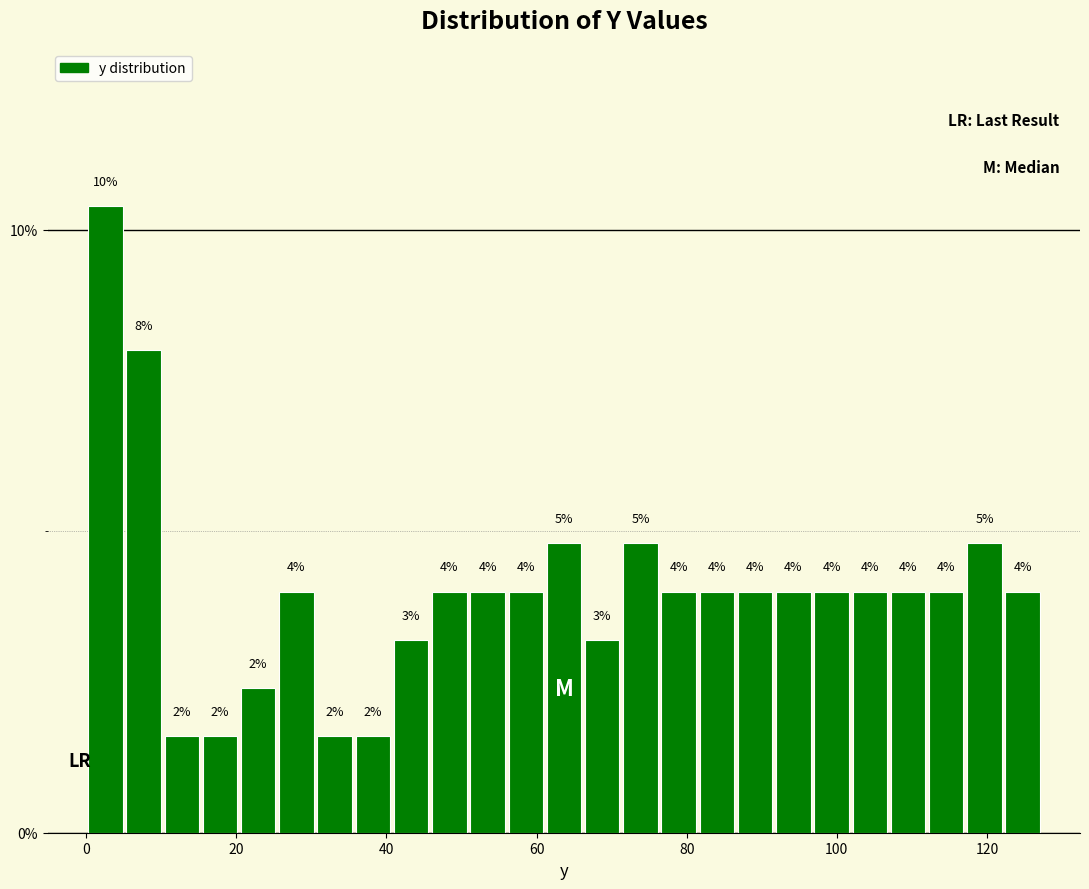

Read against the x-axis, roughly where is the centre of the tallest bar?

2